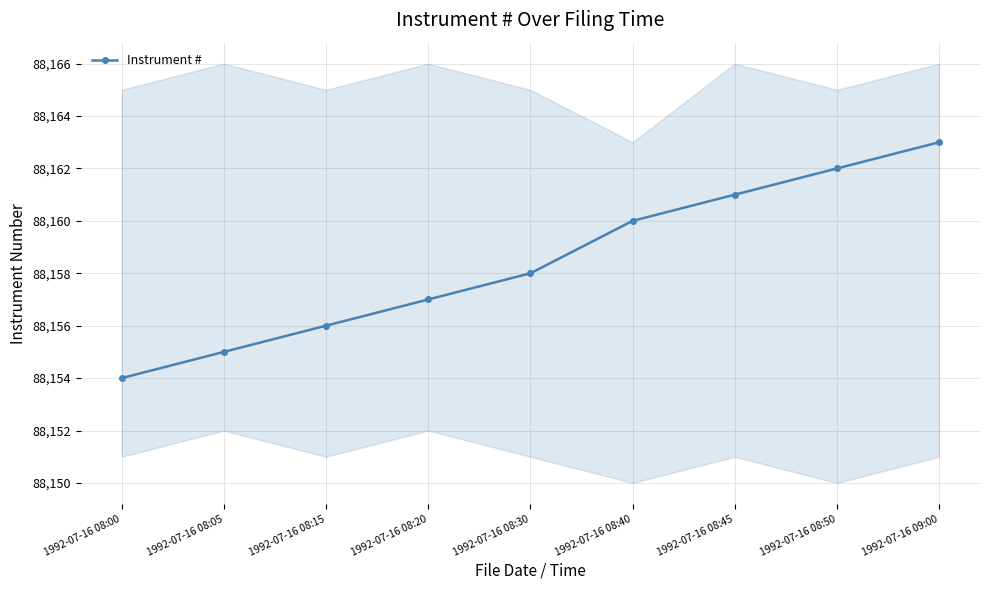

What is the maximum value shown in the chart?

88163